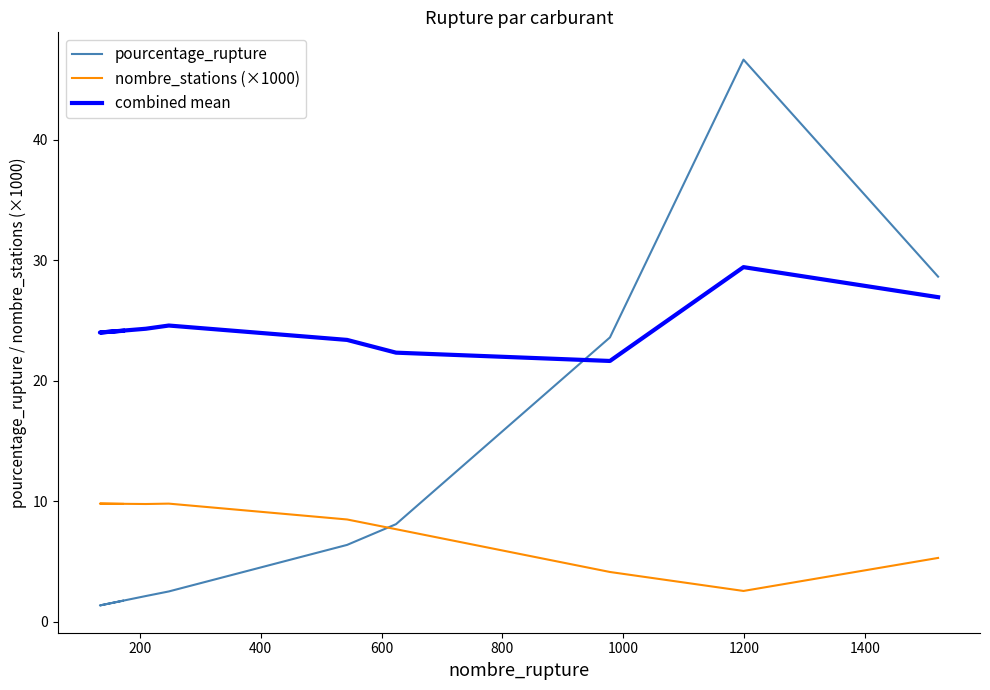

Which has a higher value, 400 or 1200?

1200